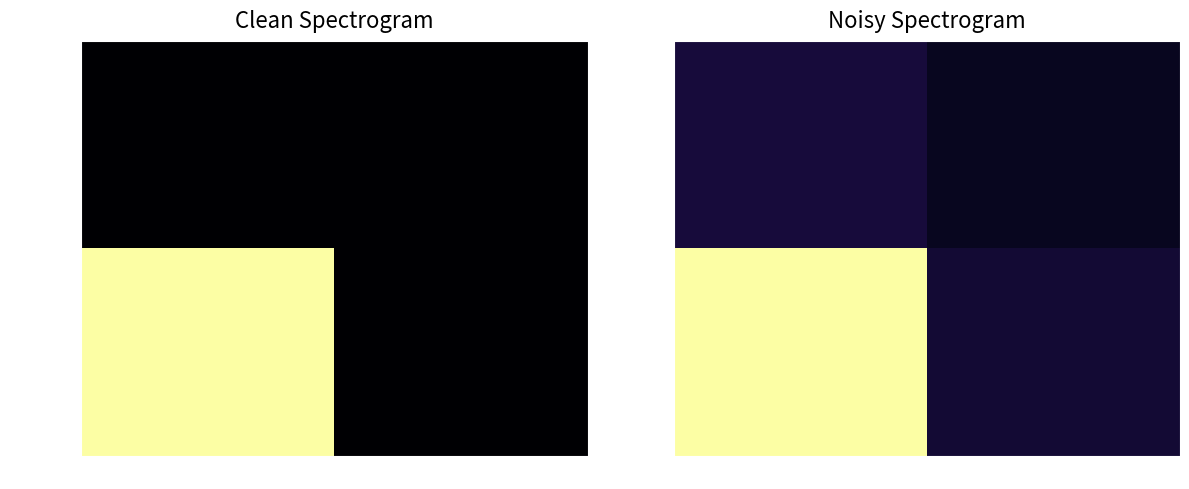

How many 1397522013 values are between 0 and 1?

1